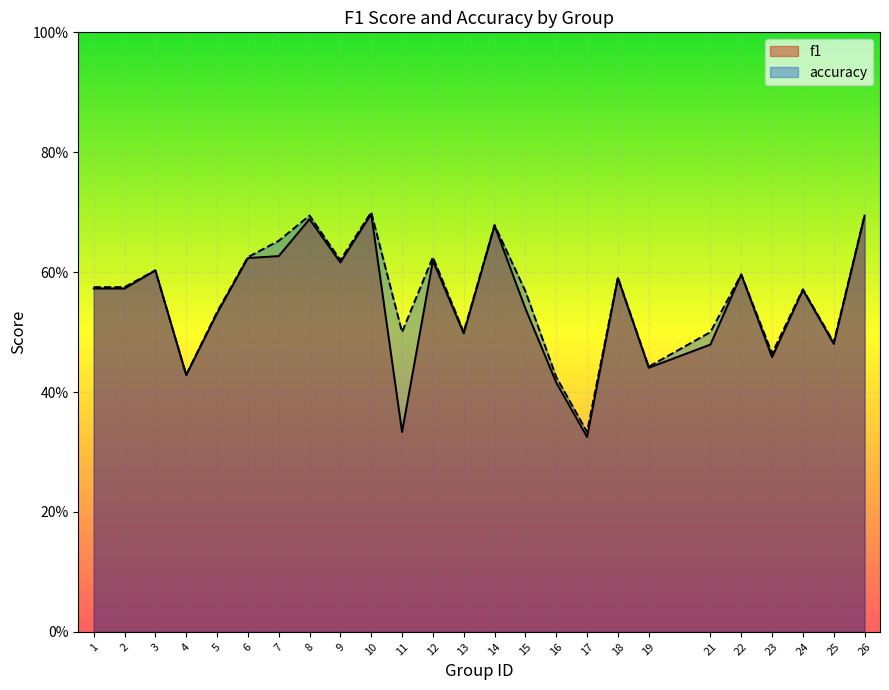

True or false: accuracy has a value of 0.3 at 17.

True